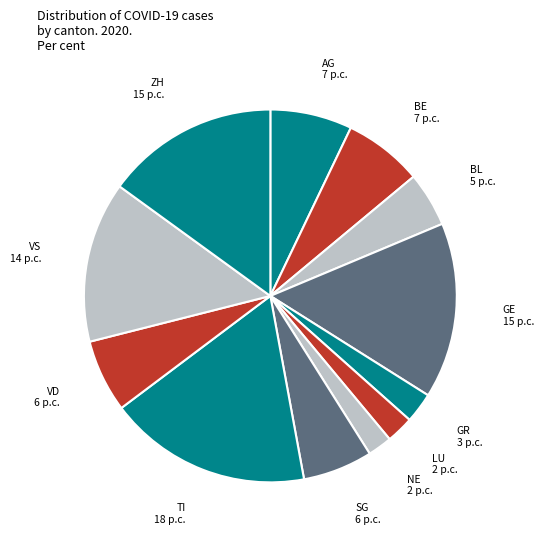

True or false: ZH accounts for 20% of the total.

False